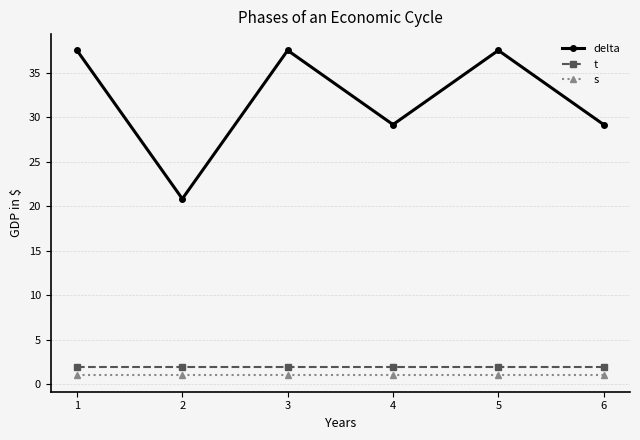

Does the chart display data point markers on the line(s)?

Yes